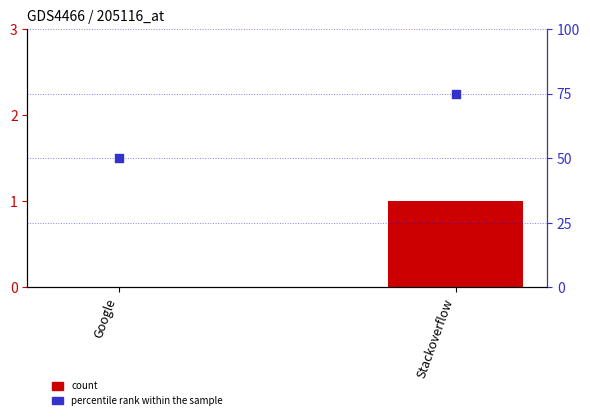

Is the value of count at Google greater than the value of percentile rank within the sample at Stackoverflow?

No